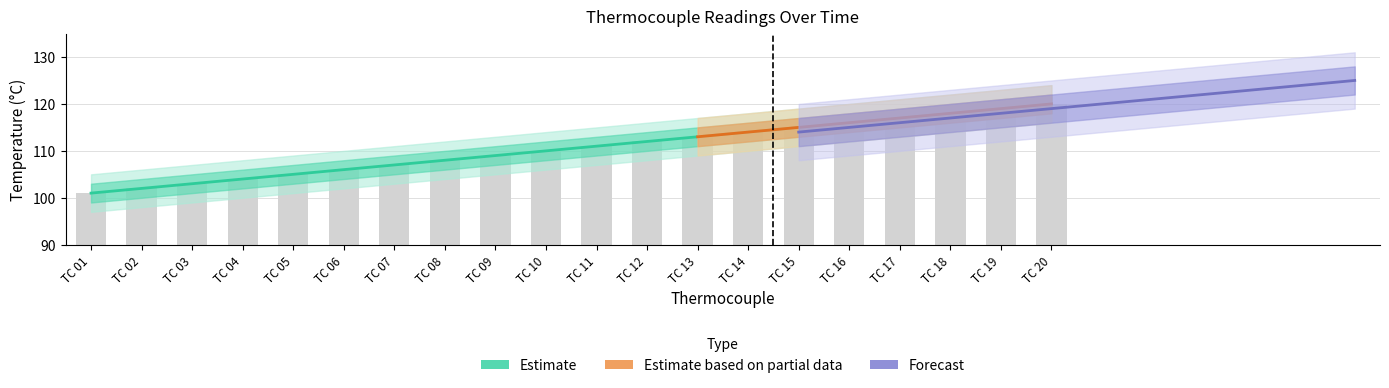

Does the chart contain stacked bars?

No